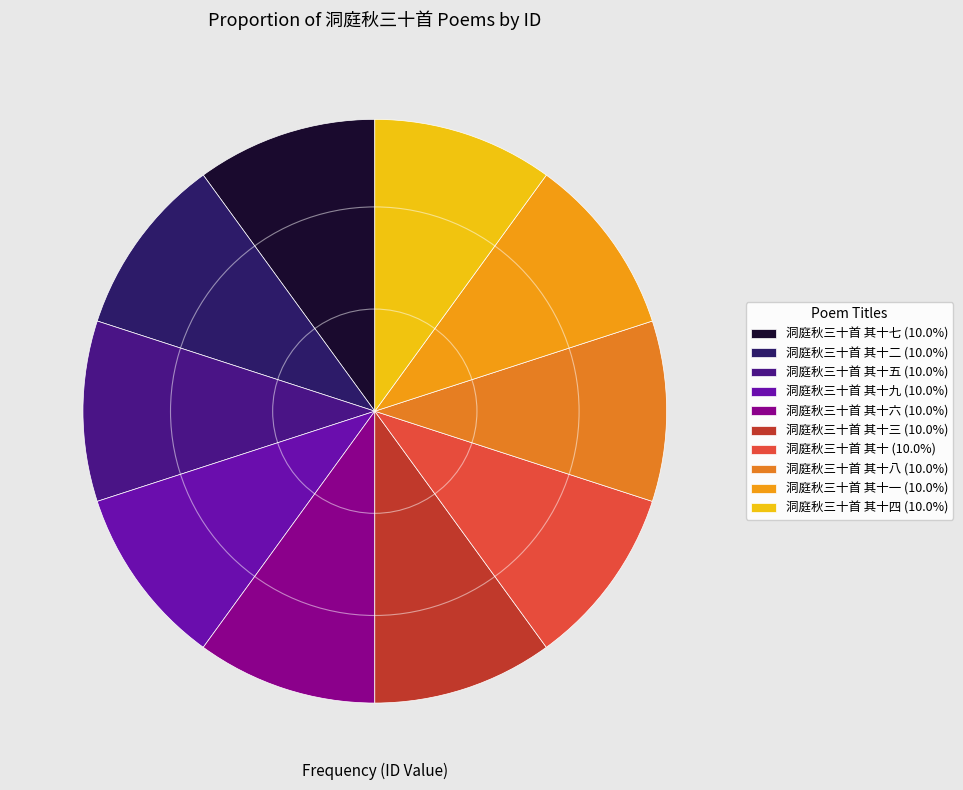

How many segments does this pie chart have?

10